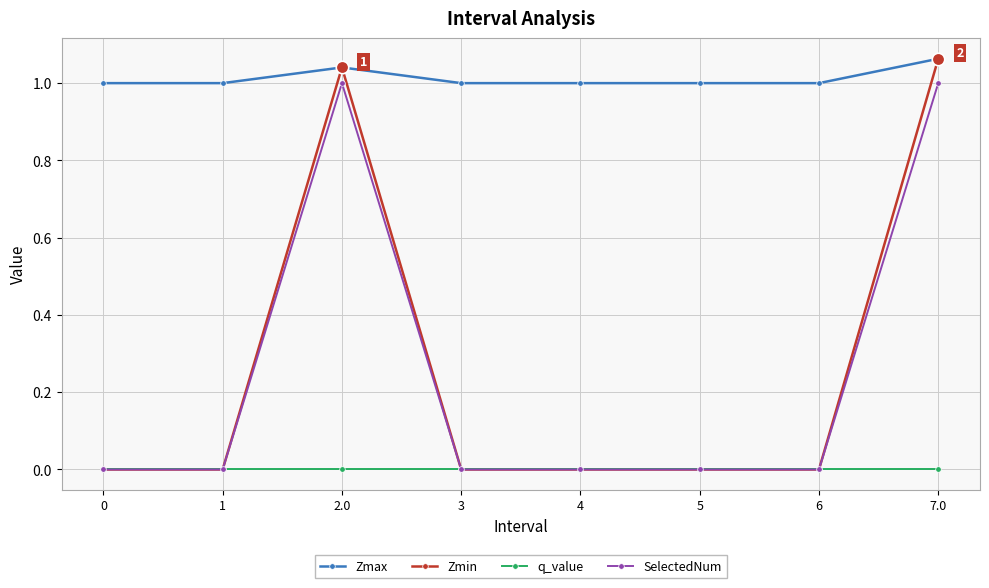

How many categories are shown in the chart?

8